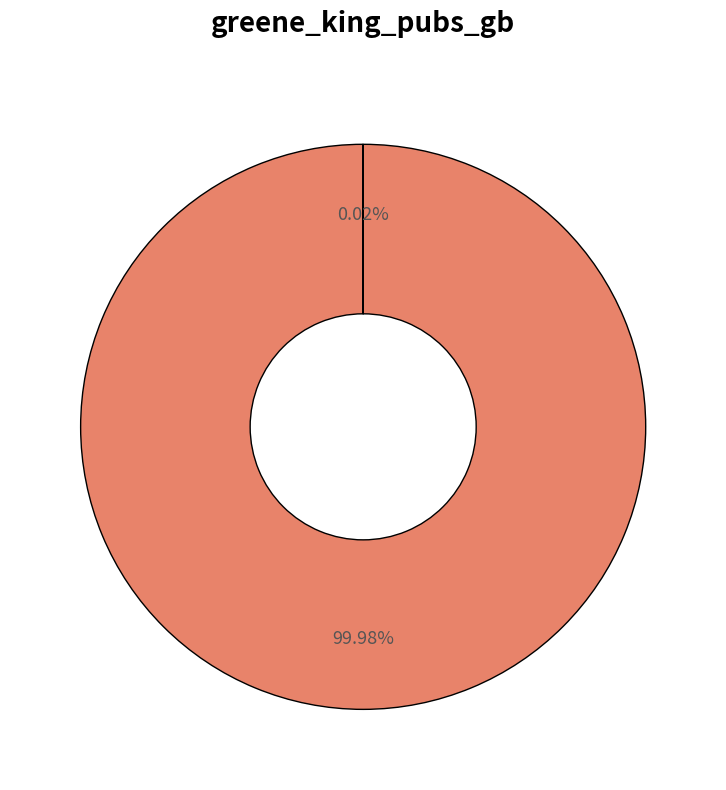

Is there a majority slice in this chart?

Yes